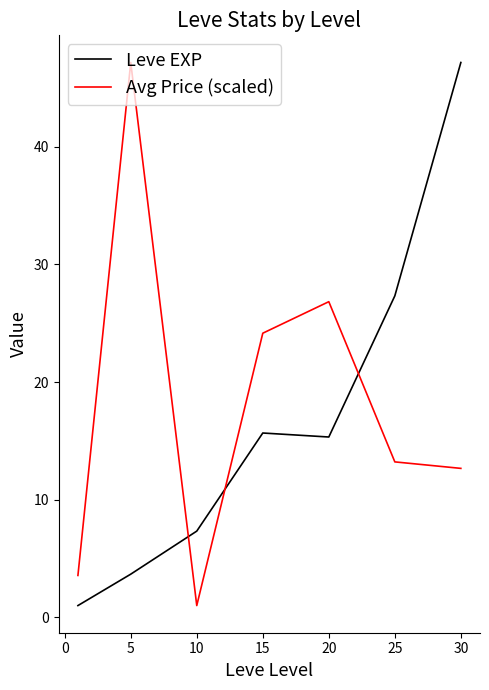

What is the greatest value displayed?

47.2